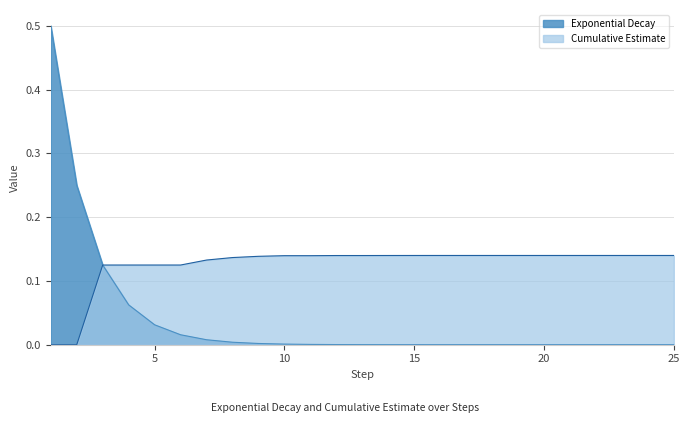

Reading left to right, transcribe all the data shown in this chart.

Exponential Decay: 0.5	0.2	0.1	0.1	0.0	0.0	0.0	0.0	0.0	0.0	0.0	0.0	0.0	0.0	0.0	0.0	0.0	0.0	0.0	0.0	0.0	0.0	0.0	0.0	0.0
Cumulative Estimate: 0.0	0.0	0.1	0.1	0.1	0.1	0.1	0.1	0.1	0.1	0.1	0.1	0.1	0.1	0.1	0.1	0.1	0.1	0.1	0.1	0.1	0.1	0.1	0.1	0.1